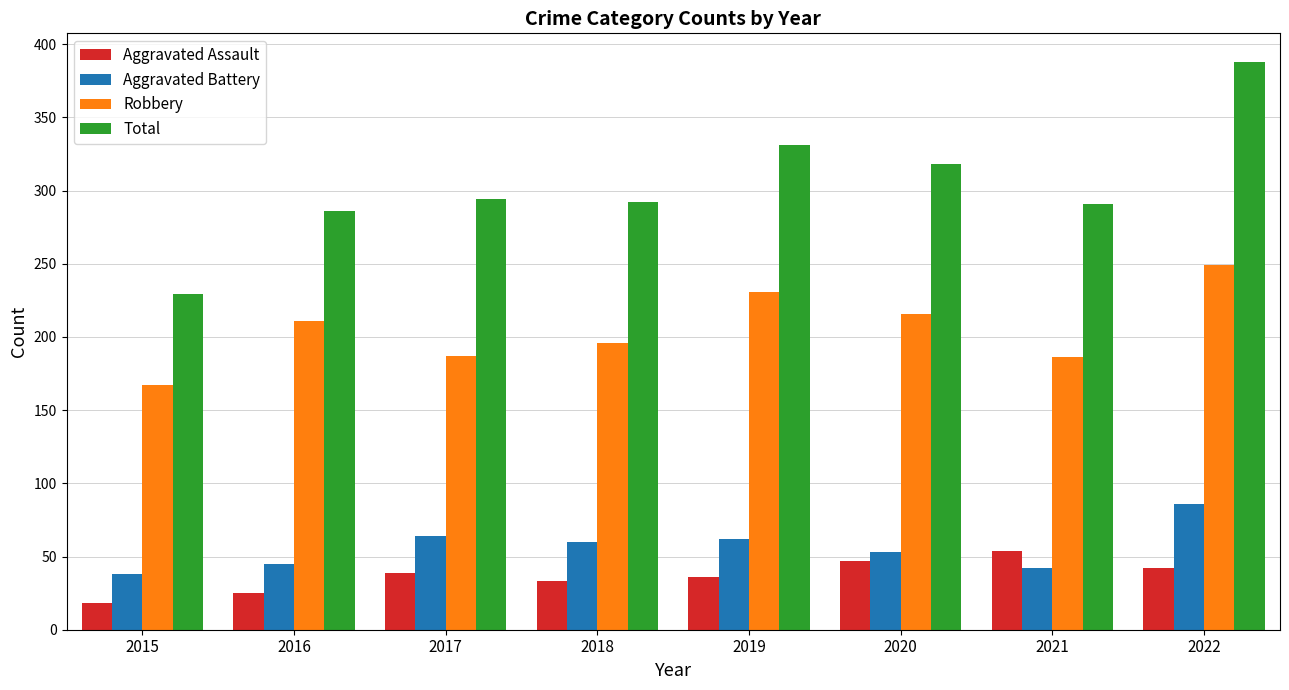

What is the value of the Total bar at the 7th from the left?

291